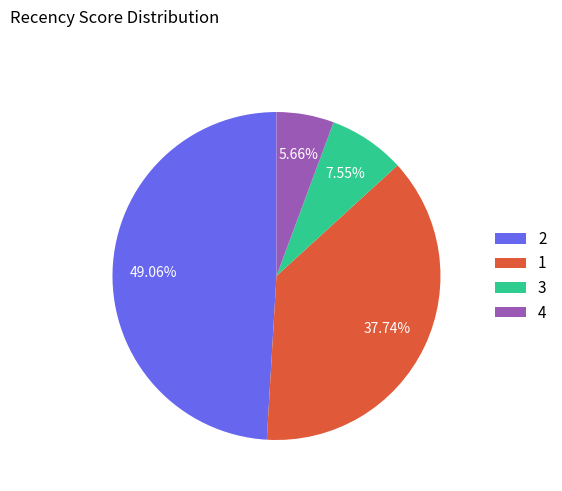

Approximately how many times larger is the value at 2 compared to 4?

8.7